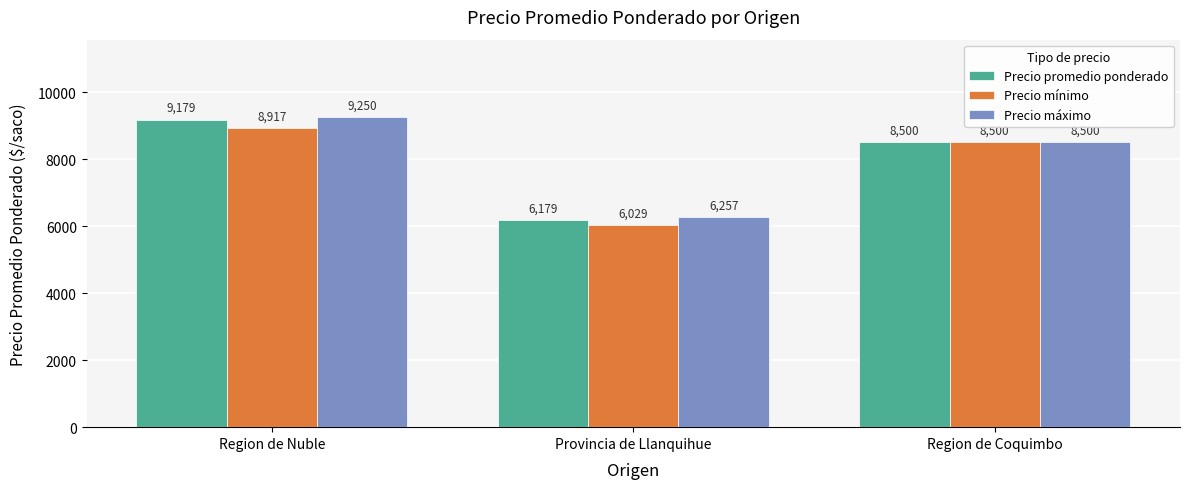

Which series has the widest spread of values?

Precio promedio ponderado